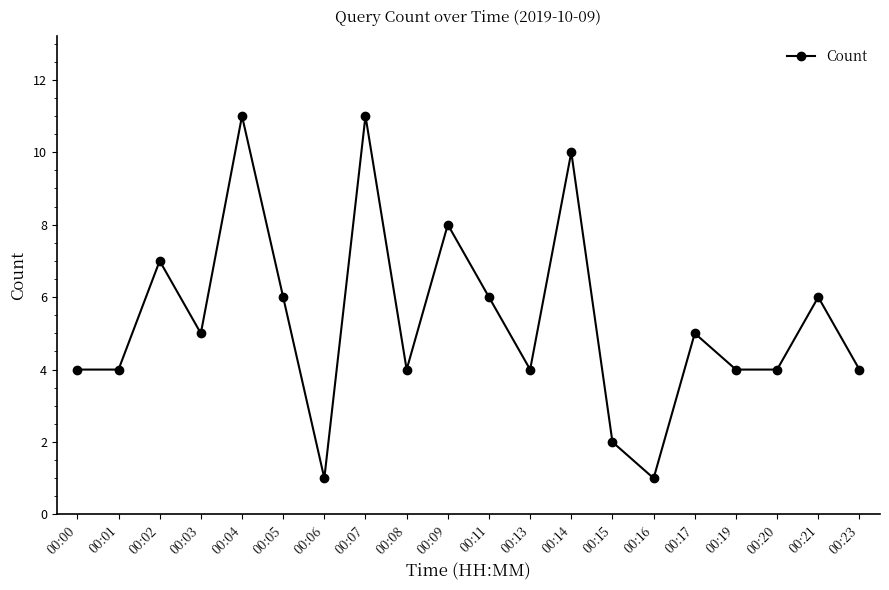

Reading left to right, transcribe all the data shown in this chart.

00:00=4	00:01=4	00:02=7	00:03=5	00:04=11	00:05=6	00:06=1	00:07=11	00:08=4	00:09=8	00:11=6	00:13=4	00:14=10	00:15=2	00:16=1	00:17=5	00:19=4	00:20=4	00:21=6	00:23=4